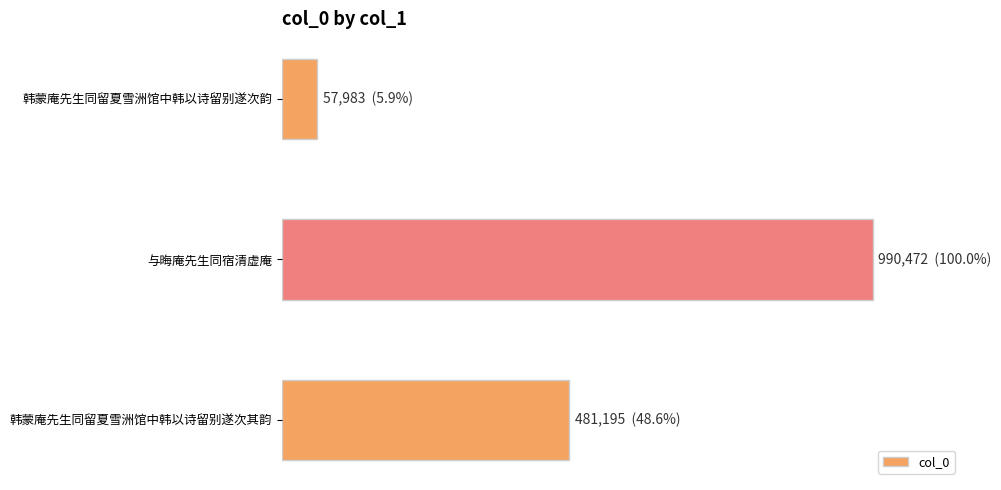

What is the minimum value shown in the chart?

57983